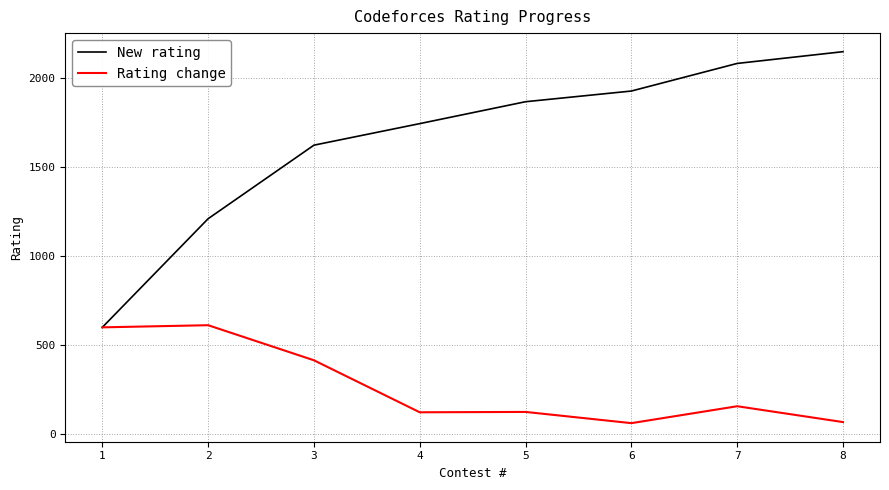

Does the chart display data point markers on the line(s)?

No